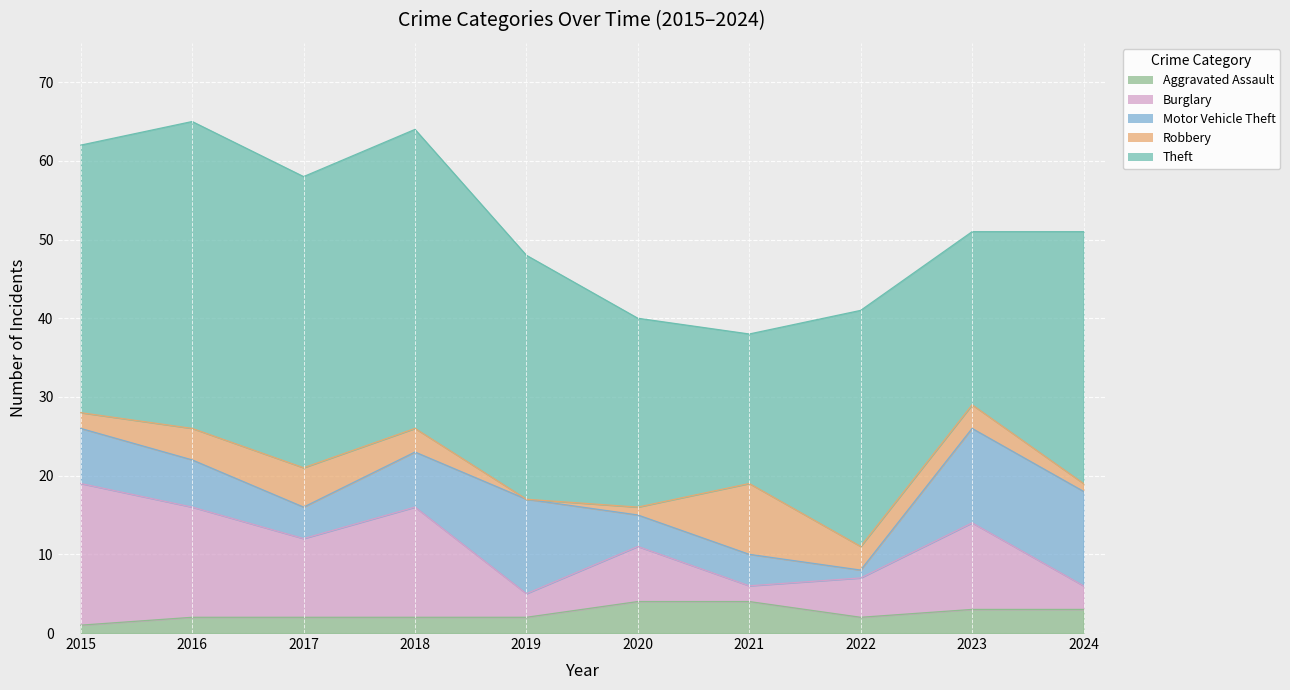

Where is the first local minimum for Theft?

2017